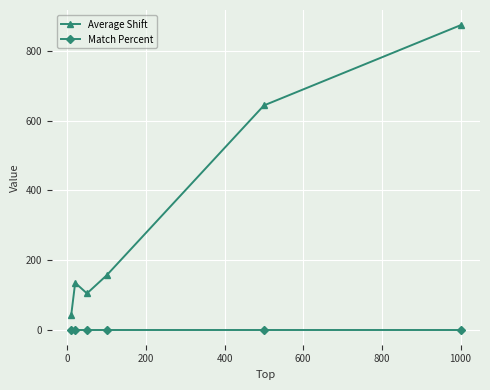

Reading left to right, transcribe all the data shown in this chart.

Average Shift: 42.3	134.3	103.7	155.8	644.3	875.0
Match Percent: 0.0	0.0	0.0	0.0	0.0	0.0